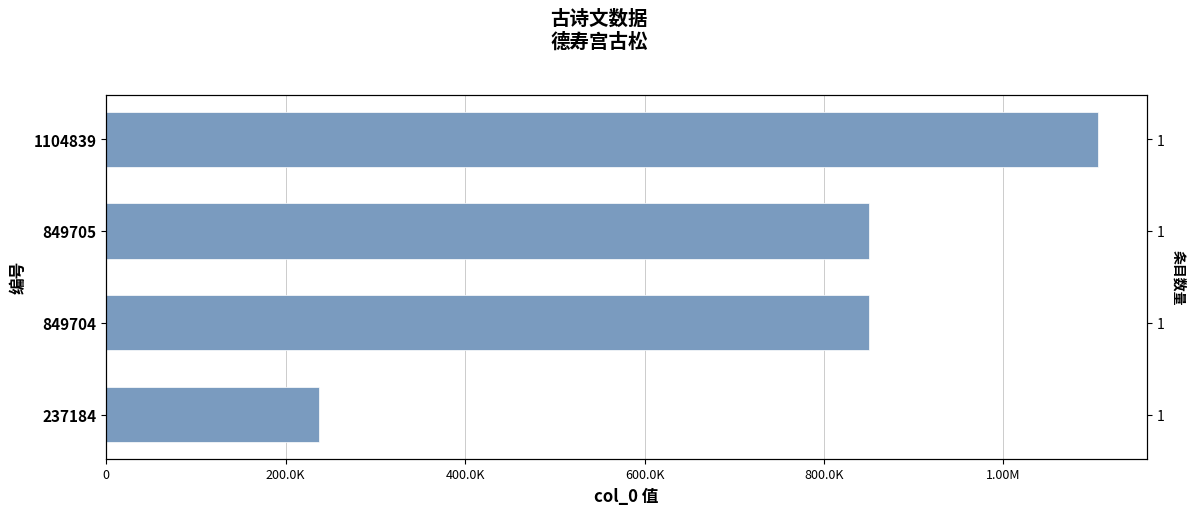

Read the value at 1104839.

1104839